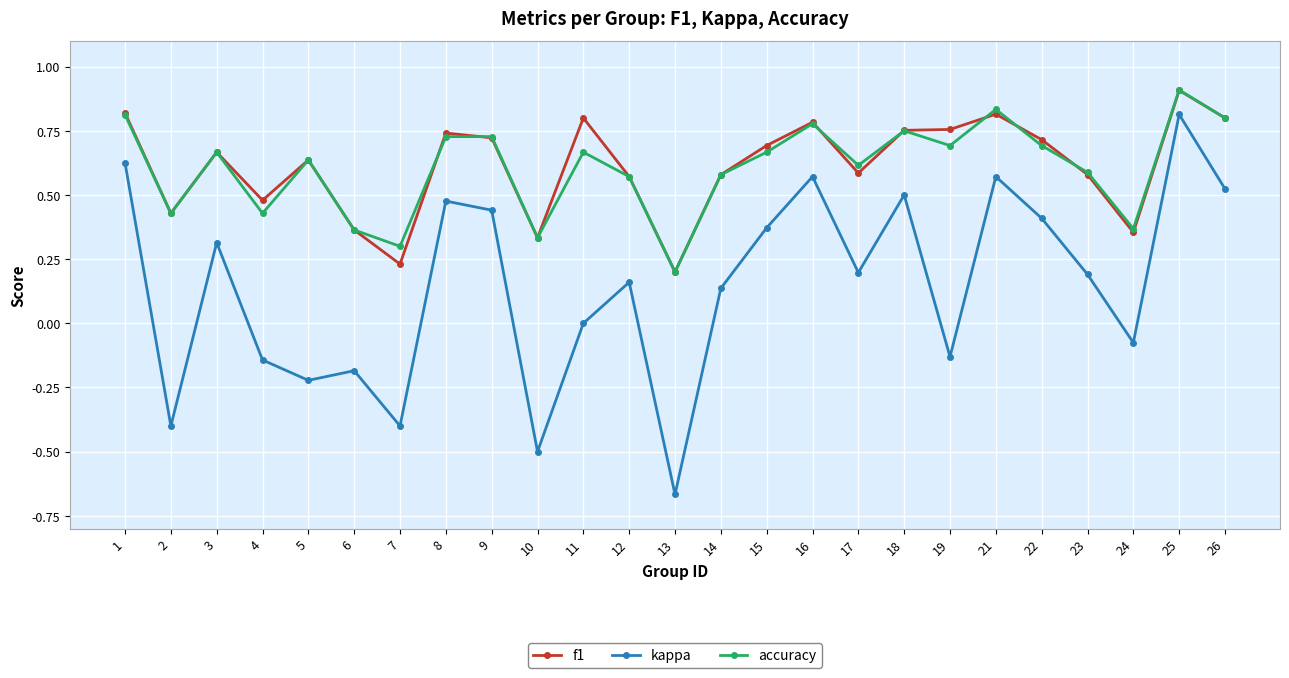

At which category is the sum across all series the highest?

25